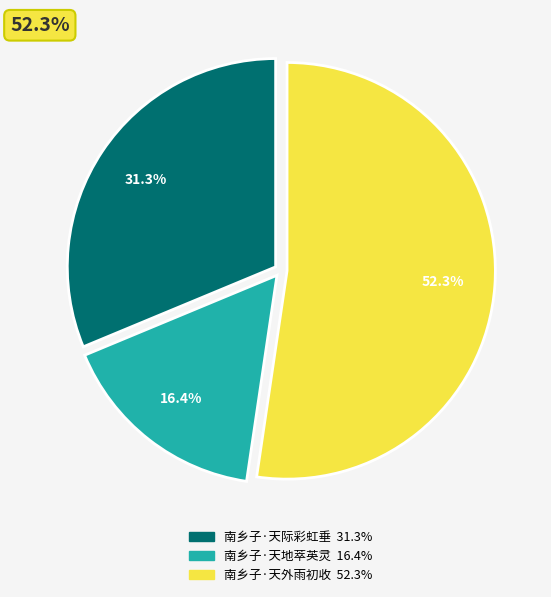

To the nearest percent, what portion does 南乡子·天地萃英灵 represent?

16%